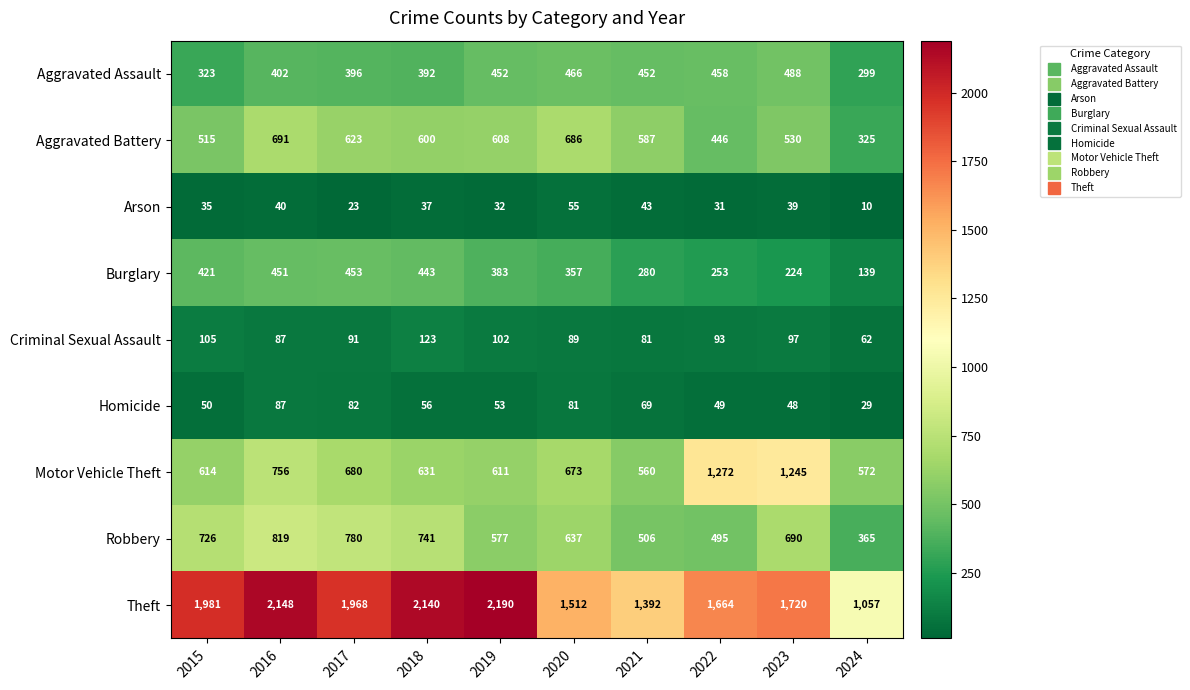

What value does the Aggravated Battery series have at 2018, to the nearest 5?

600